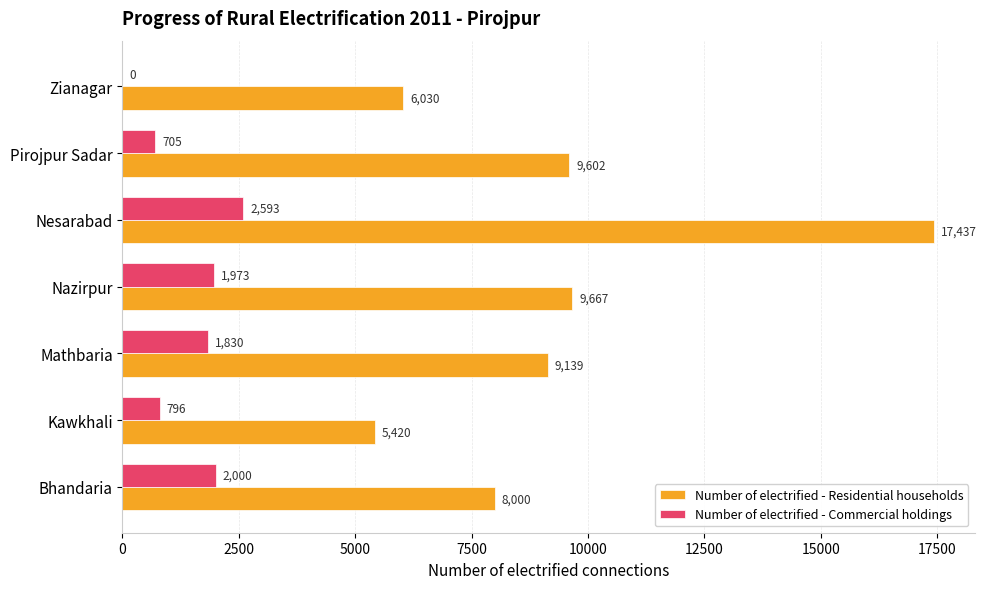

Which series has the largest total across all categories?

Number of electrified - Residential households